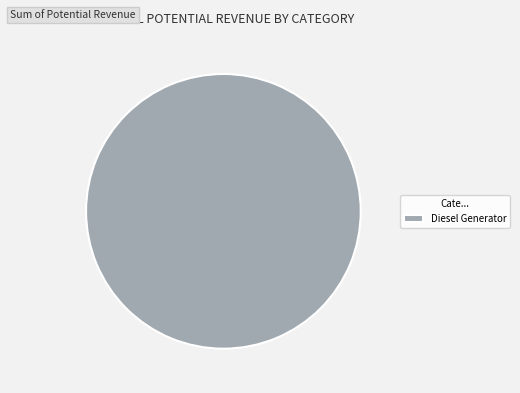

What is the majority slice?

Diesel Generator